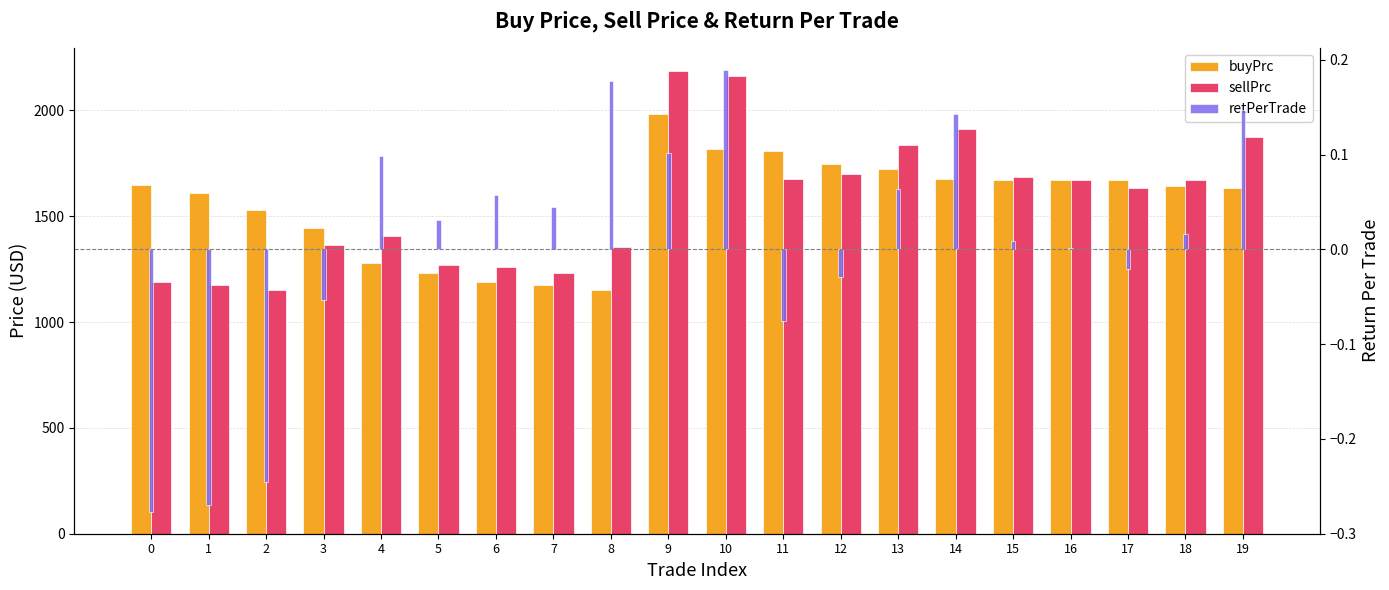

Between 11 and 12, which series saw the biggest shift?

buyPrc